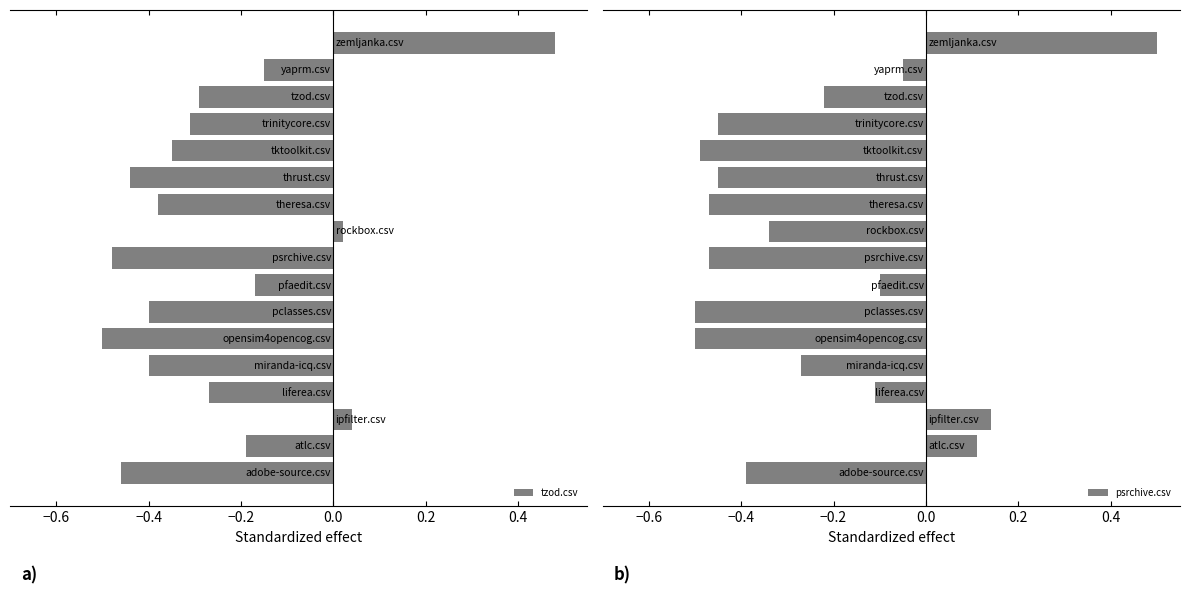

What position from the left is −0.4?

2